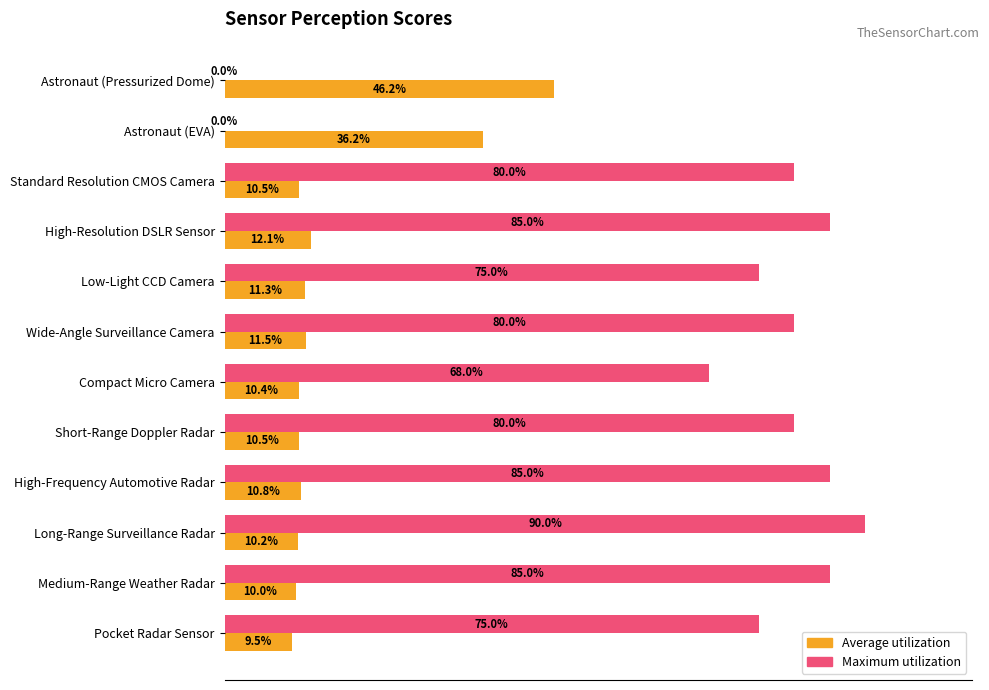

What are all the series names shown in the legend?

Average utilization, Maximum utilization